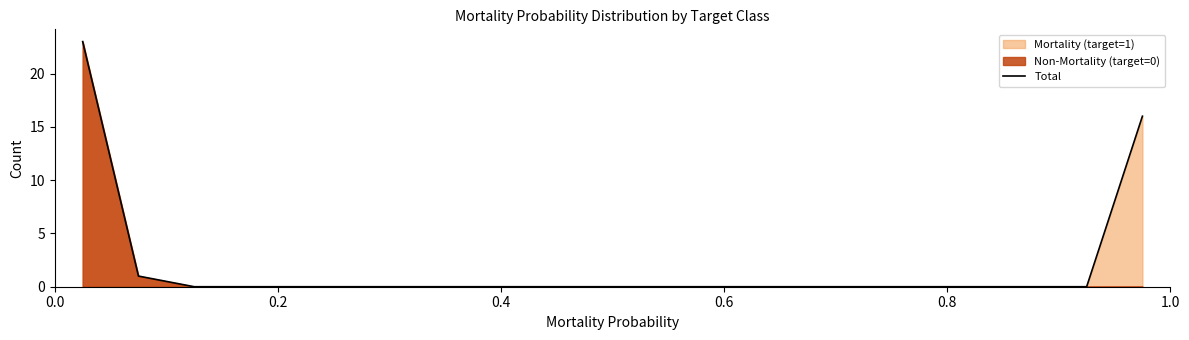

What is the maximum value for Total?

23